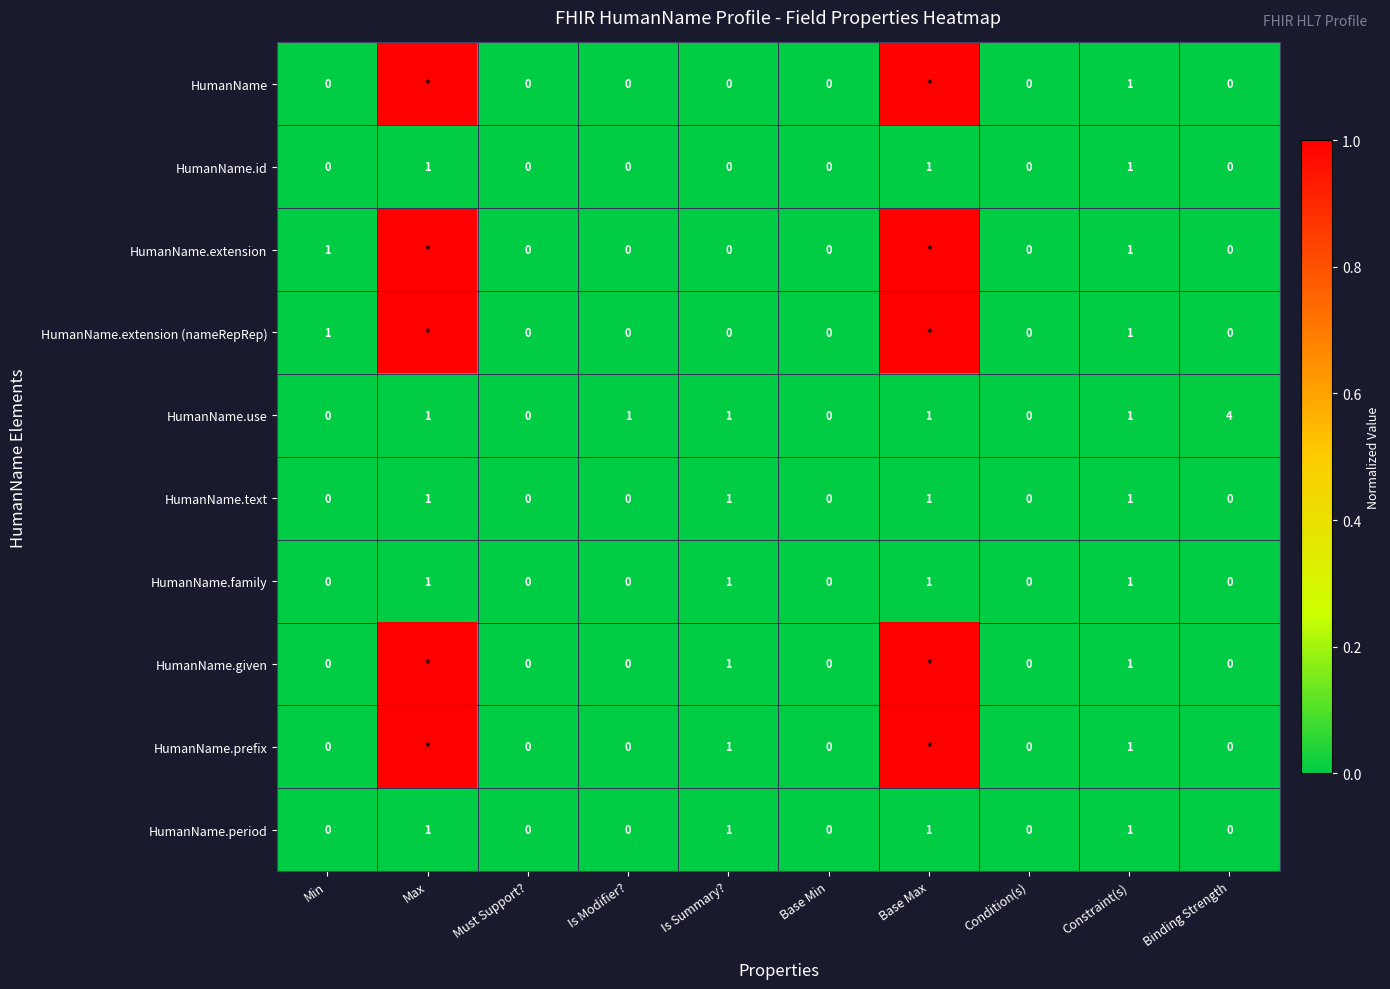

Is the value of HumanName.family at Binding Strength greater than the value of HumanName.id at Max?

No